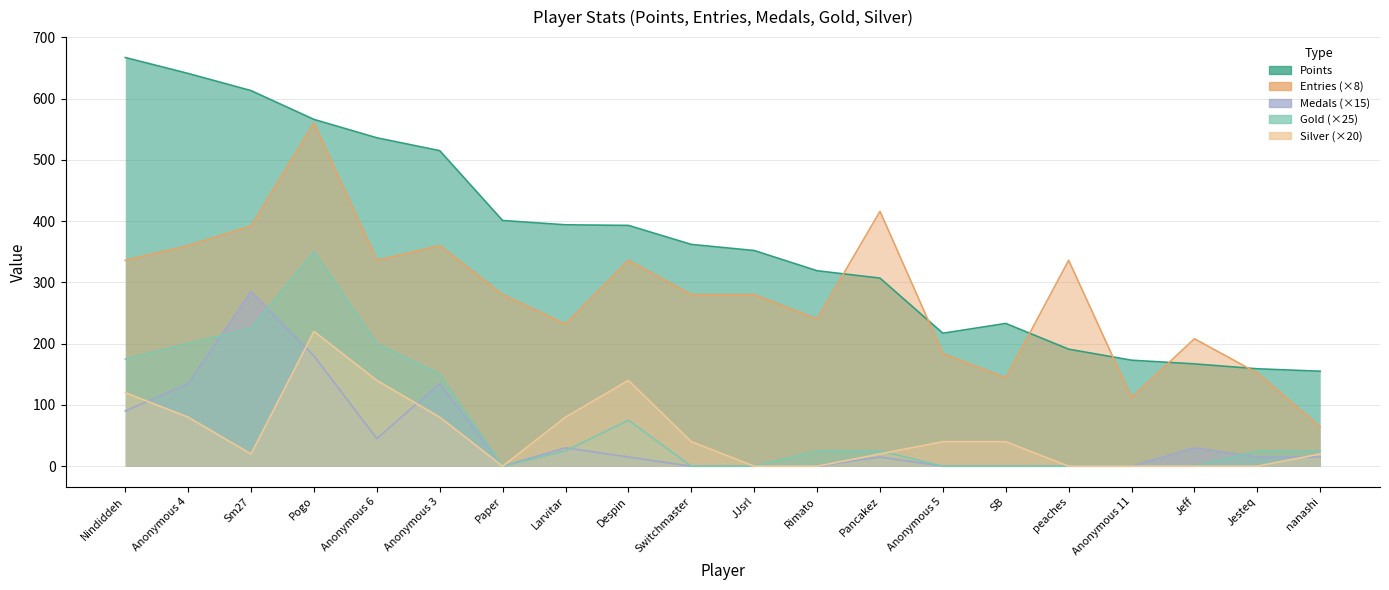

What is the spread (max minus min) of values at Nindiddeh?

577